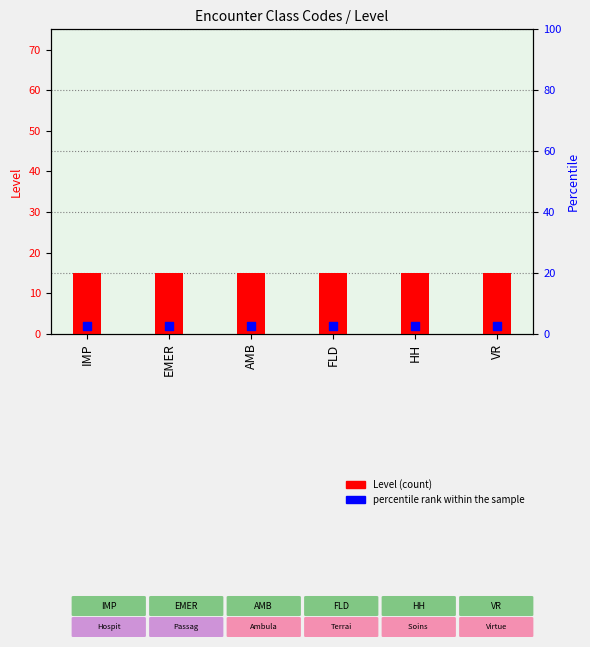

At how many categories does at least one series exceed 8?

6